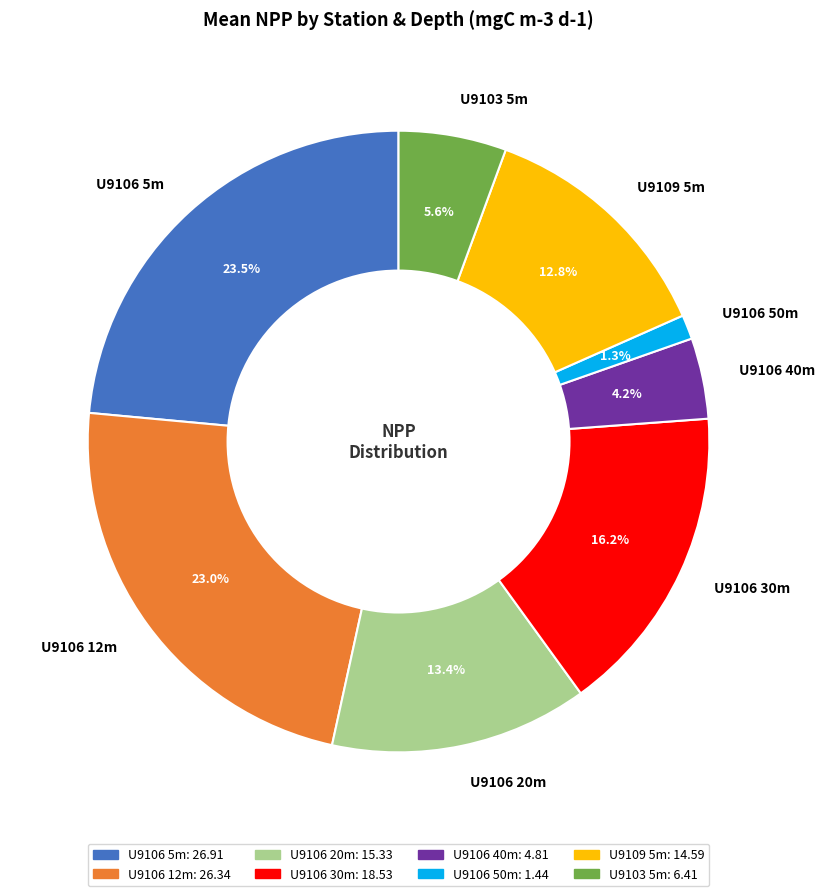

Which slice is the smallest?

U9106 50m